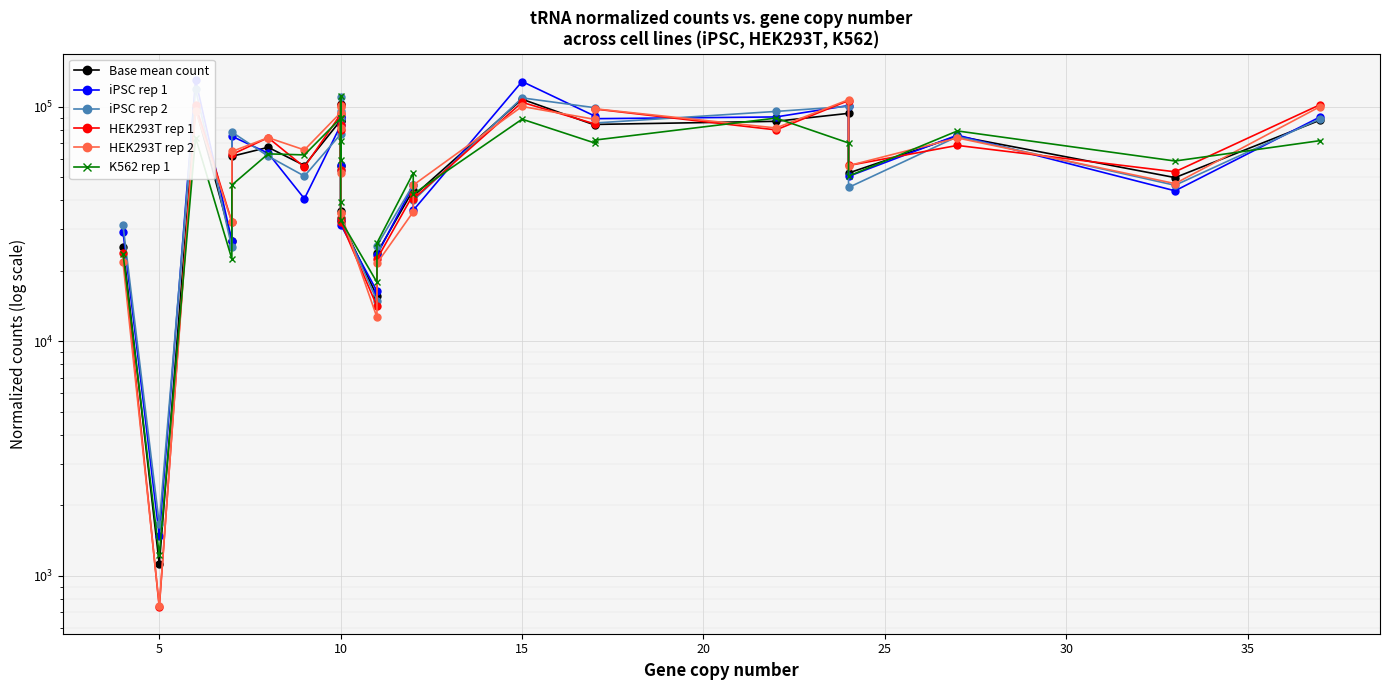

Is the value of Base mean count at 21 greater than the value of iPSC rep 2 at 11?

No